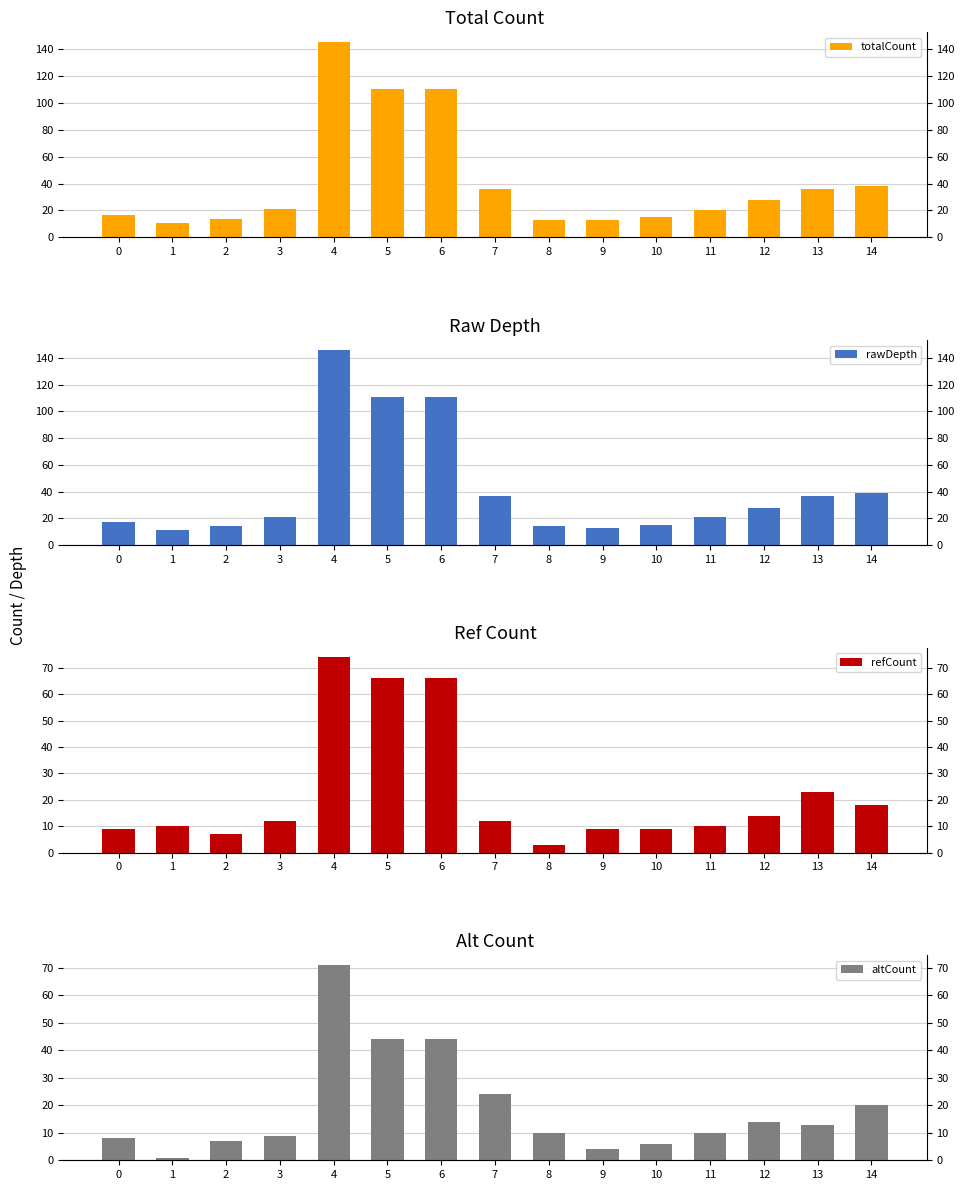

Which series has the largest range (max minus min)?

rawDepth